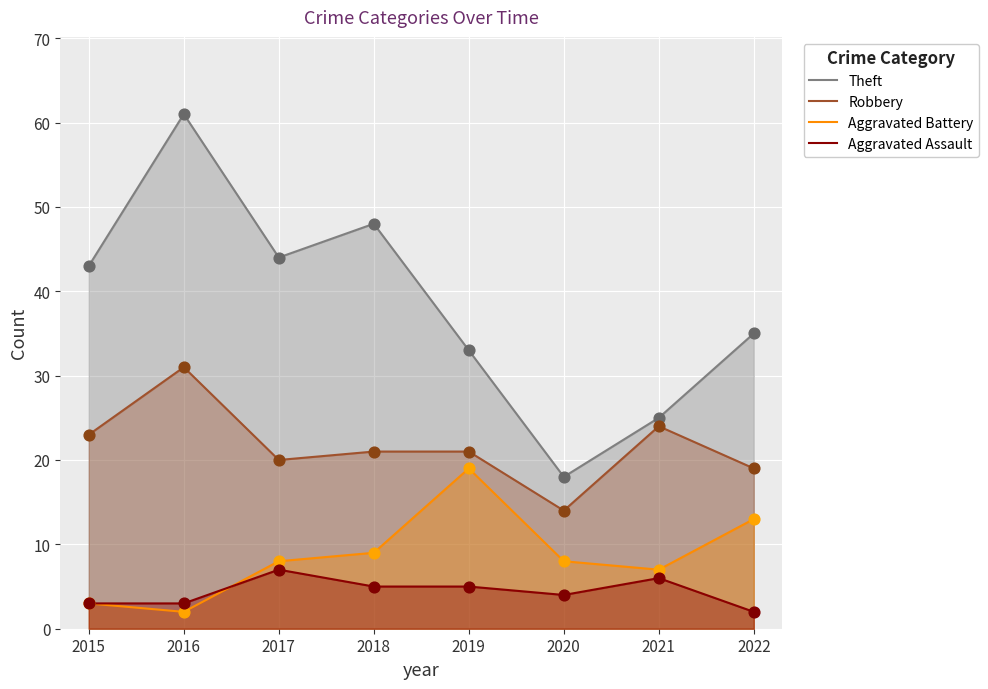

What are all the series names shown in the legend?

Theft, Robbery, Aggravated Battery, Aggravated Assault